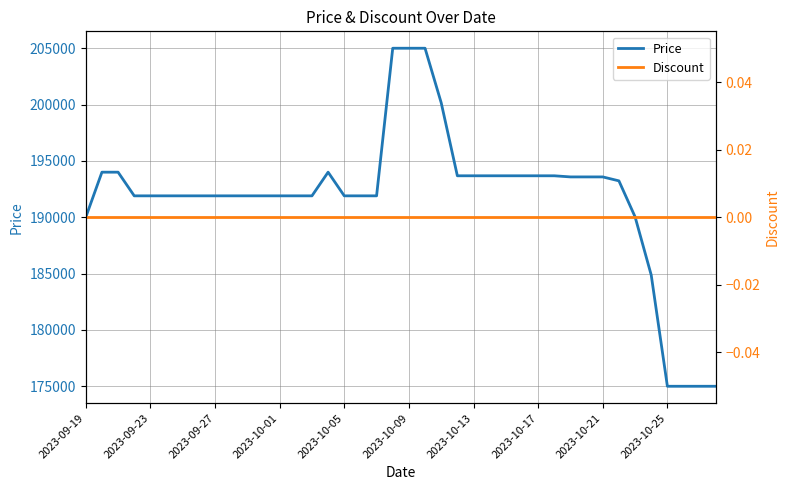

Is this an area chart (filled region under the line)?

No